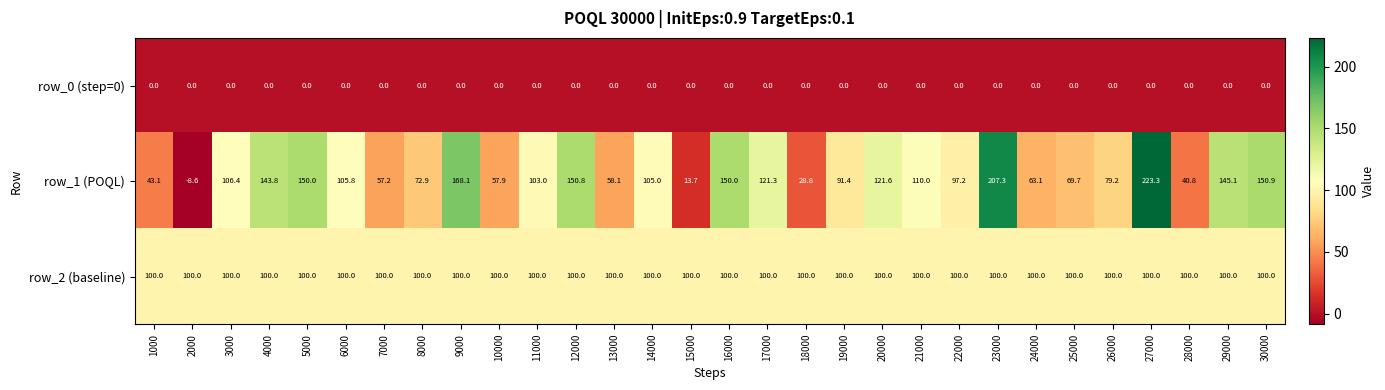

Which series has the largest range (max minus min)?

row_1 (POQL)